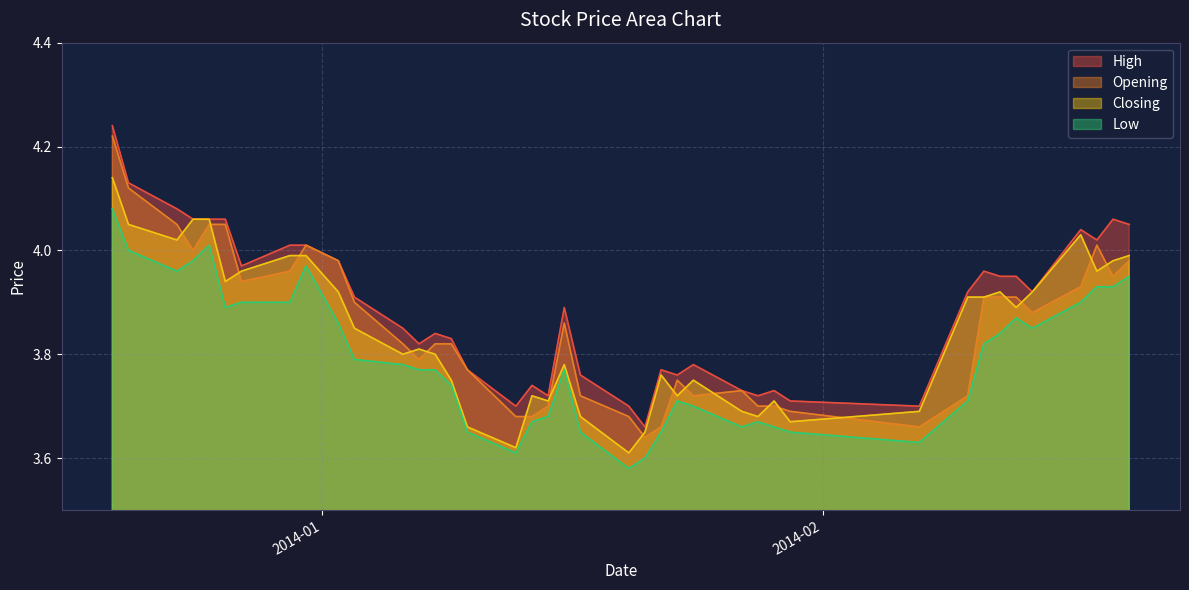

At which category is the sum across all series the highest?

2013-12-19